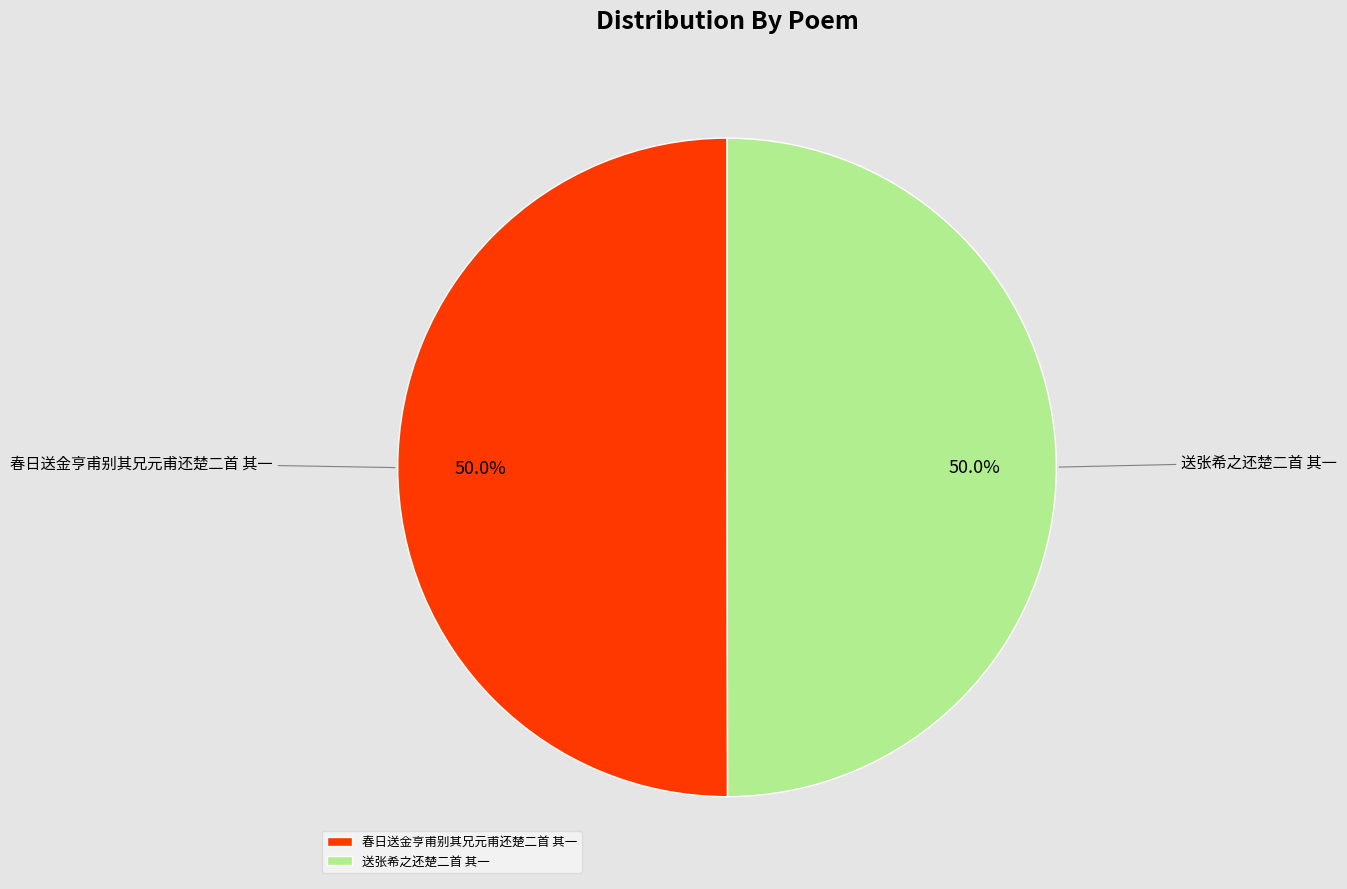

What is the total percentage of 春日送金亨甫别其兄元甫还楚二首 其一 and 送张希之还楚二首 其一?

100.0%